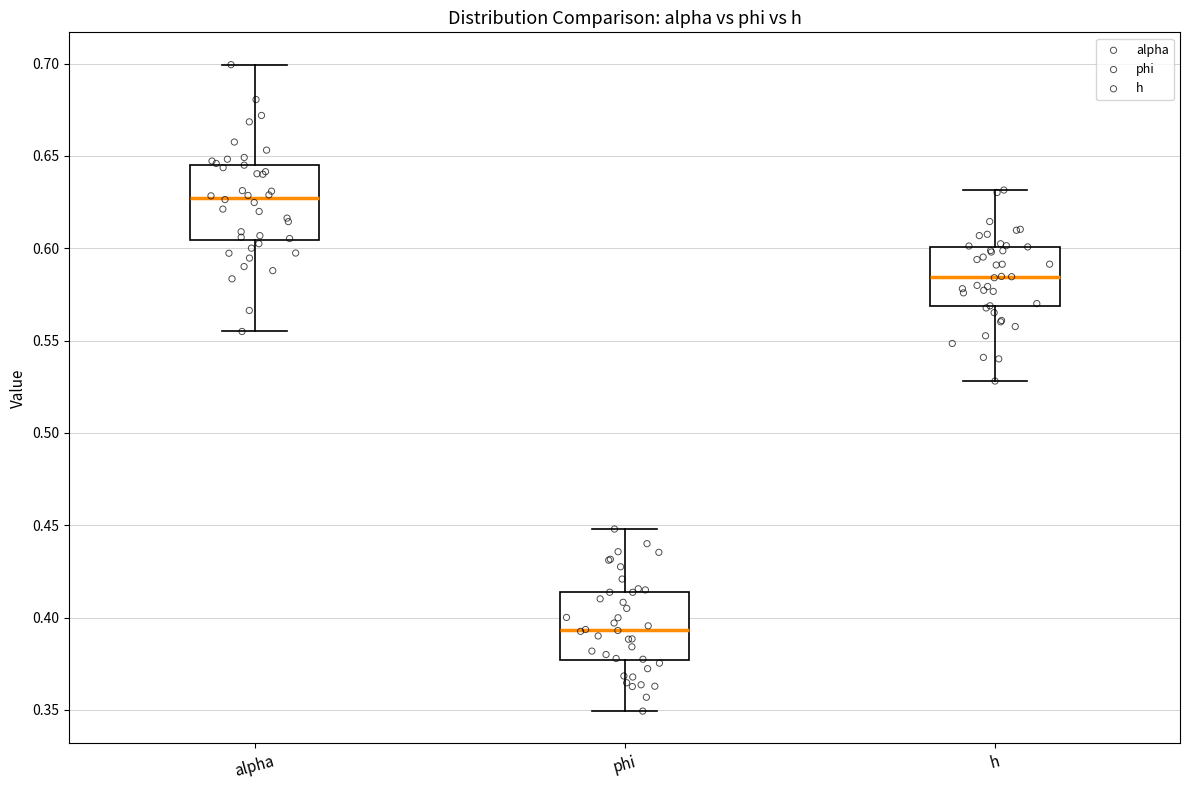

Which box's median line is the lowest?

phi